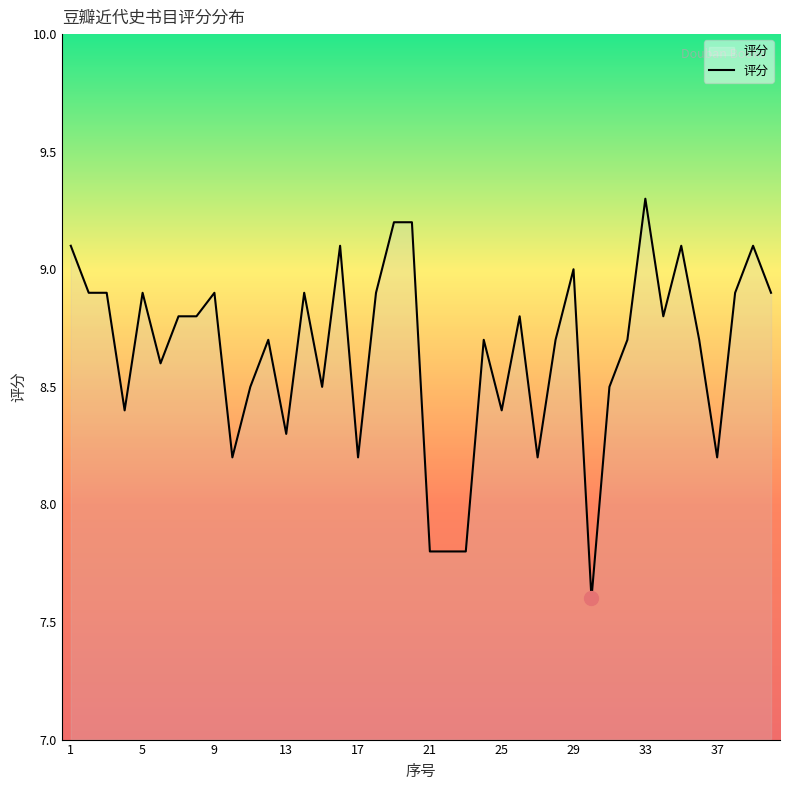

What is the greatest value displayed?

9.3